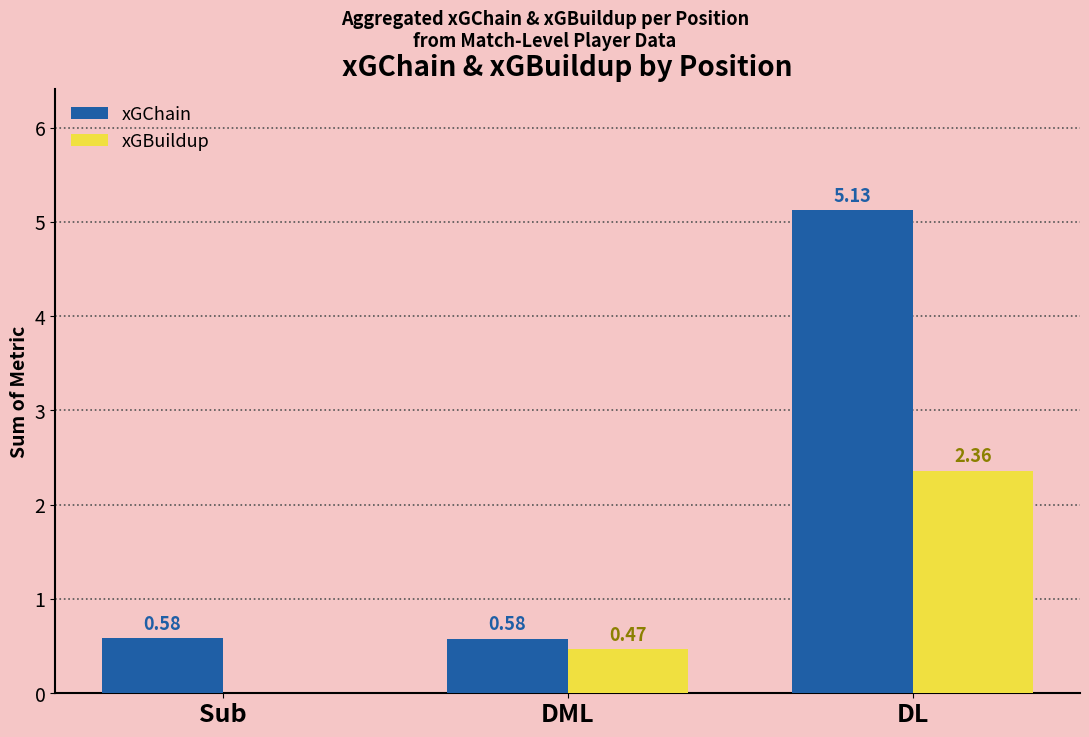

What is the total value across all series at DL?

7.5